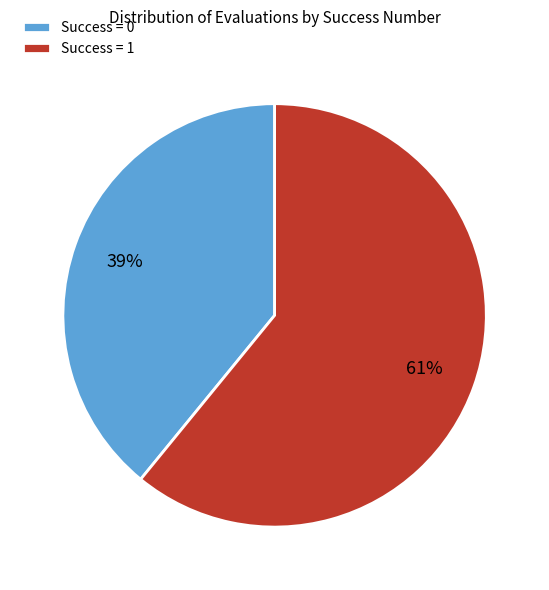

Between Success = 1 and Success = 0, which is larger?

Success = 1